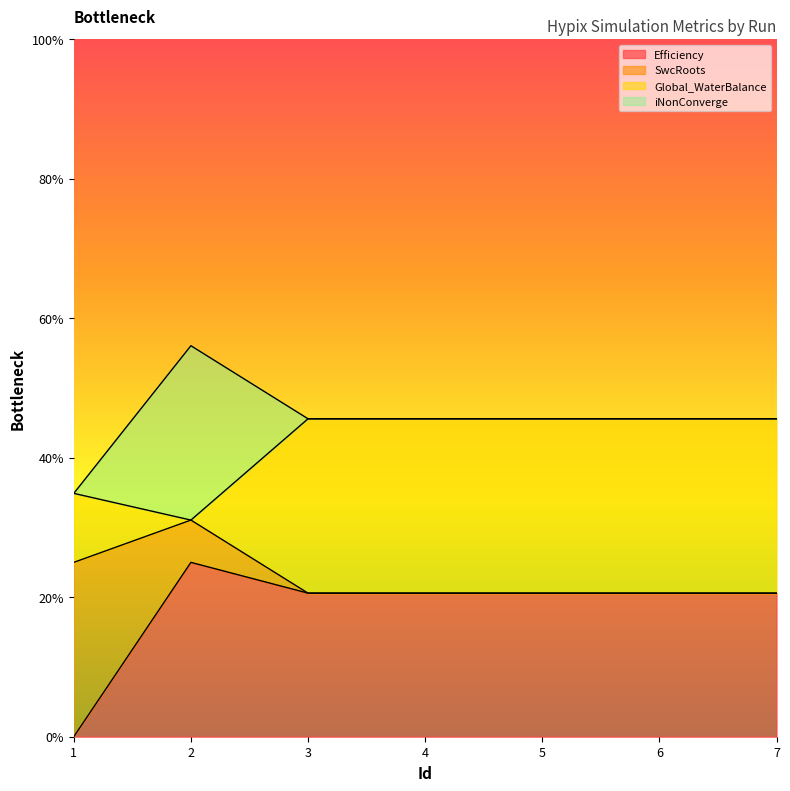

At 5, list the series in order from largest to smallest.

Global_WaterBalance, Efficiency